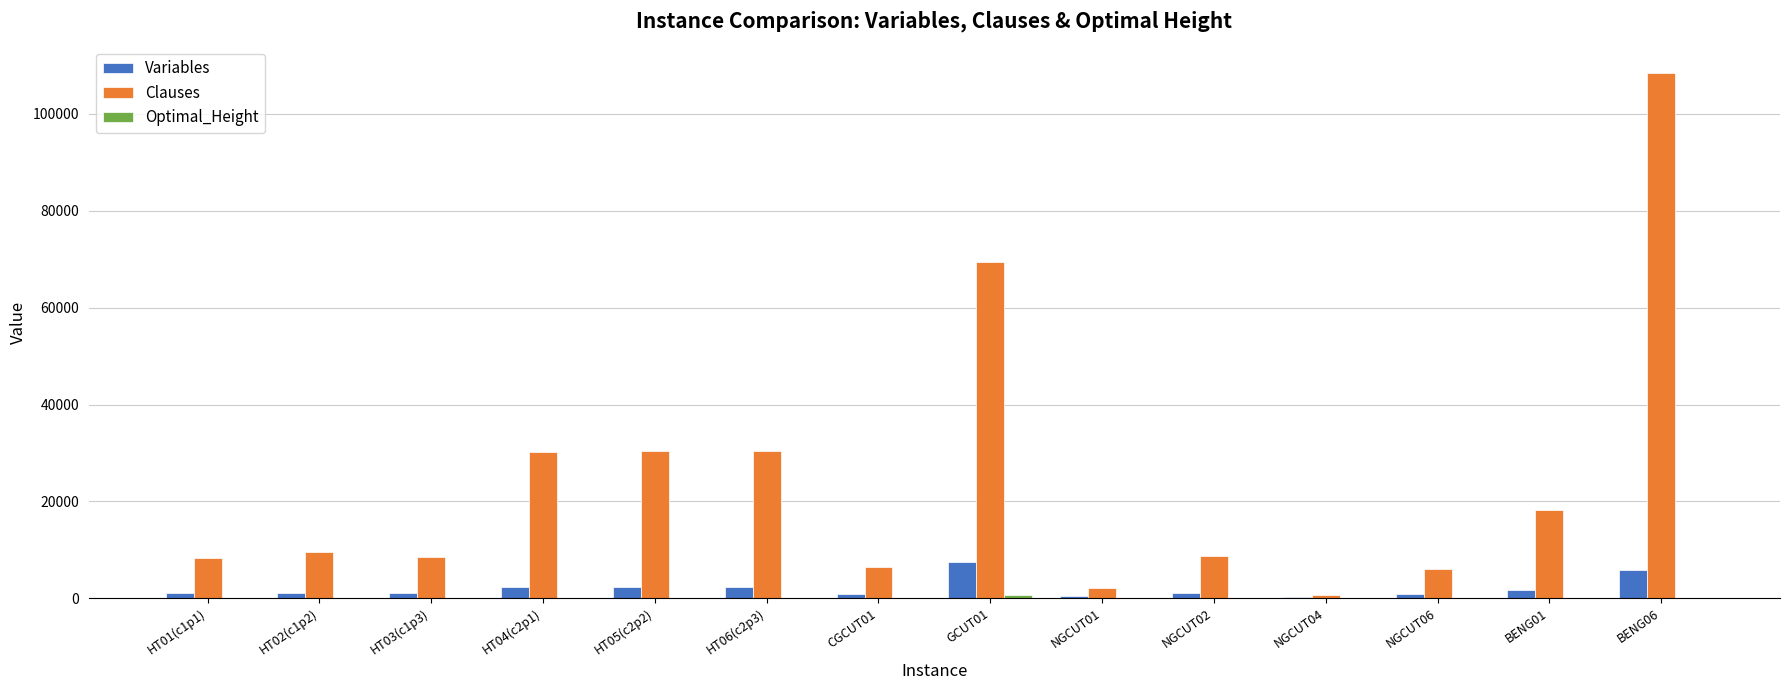

Which category has the highest value across all series?

BENG06